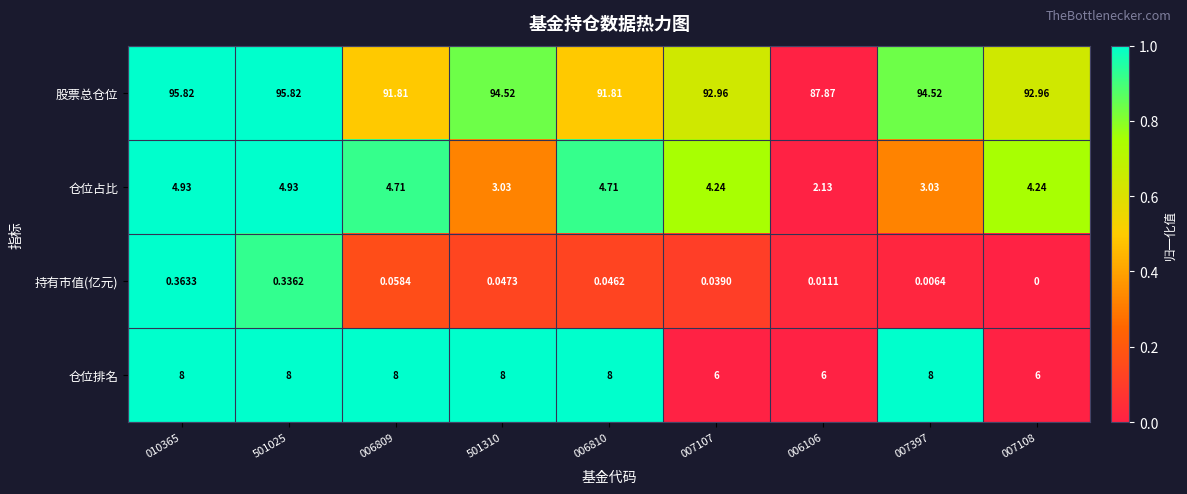

Which series has the widest spread of values?

股票总仓位